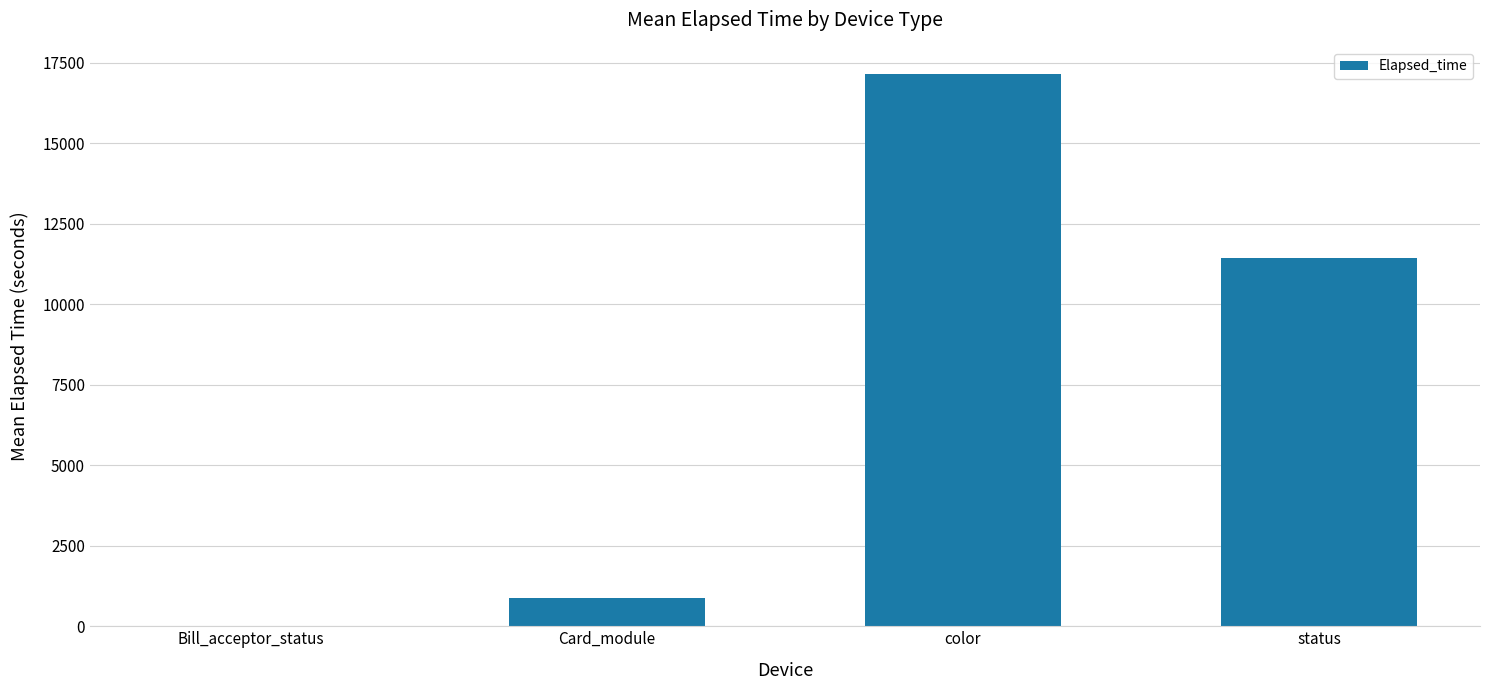

What is the sum of the values at Card_module and Bill_acceptor_status?

896.1